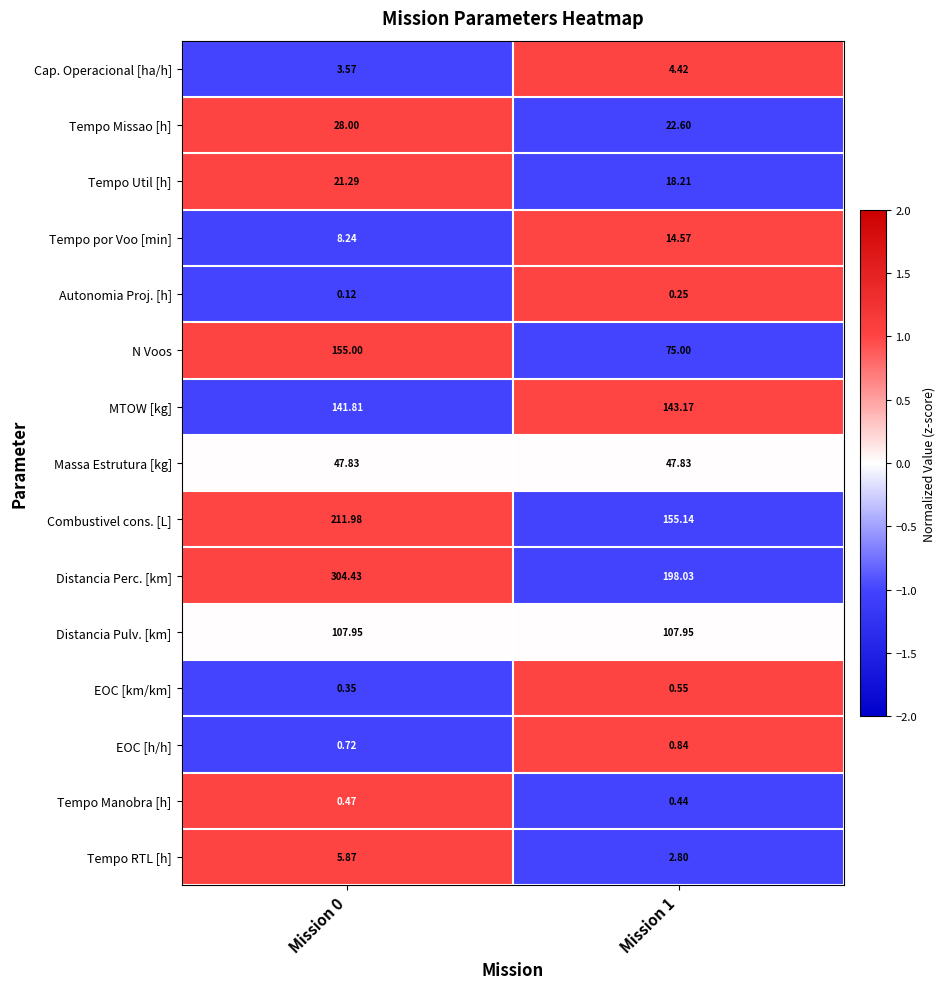

Which series has the largest total across all categories?

Distancia Perc. [km]